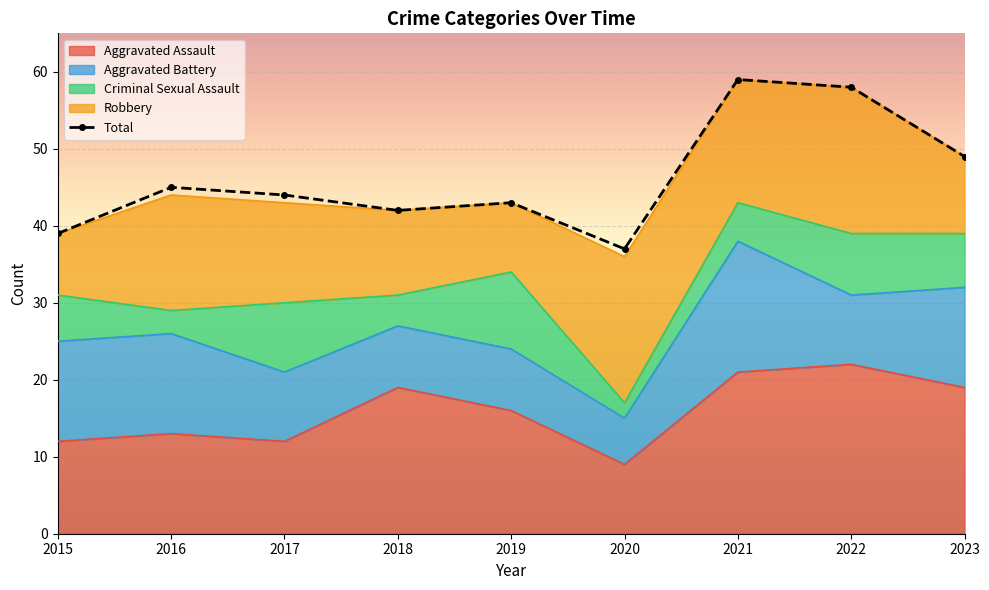

Which label corresponds to the largest value in the chart?

2021